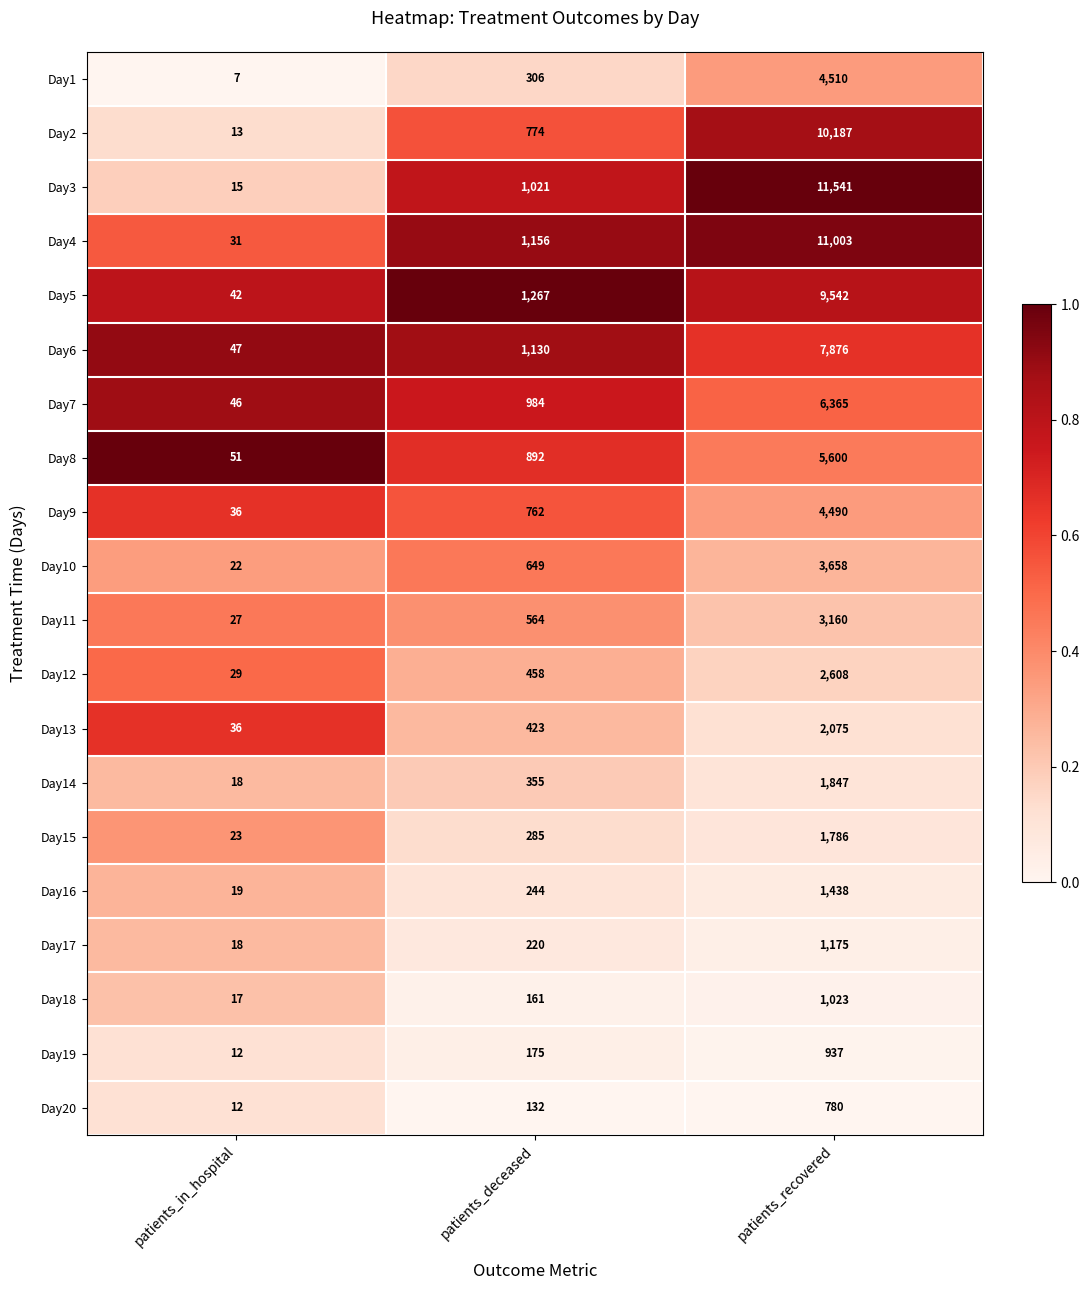

The Day18 series shows 161 at patients_deceased. True or false?

True